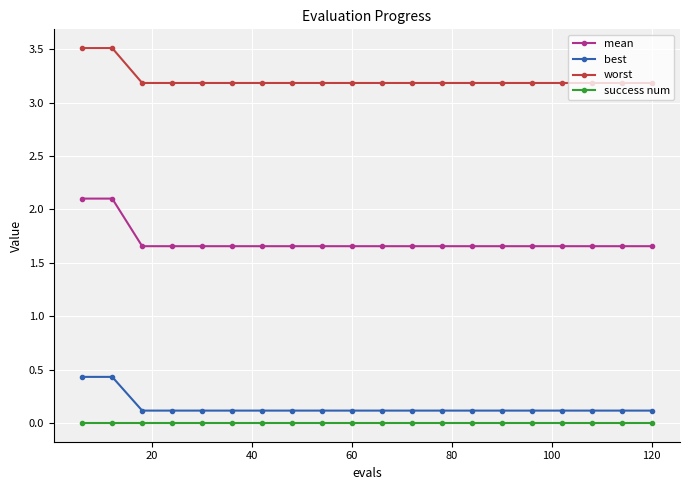

List the series in order of their peak value, lowest first.

success num, best, mean, worst